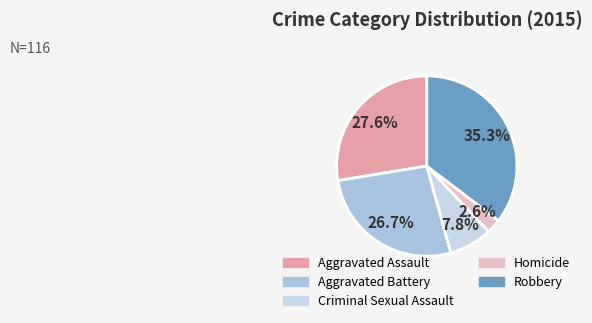

To the nearest percent, what portion does Aggravated Assault represent?

28%